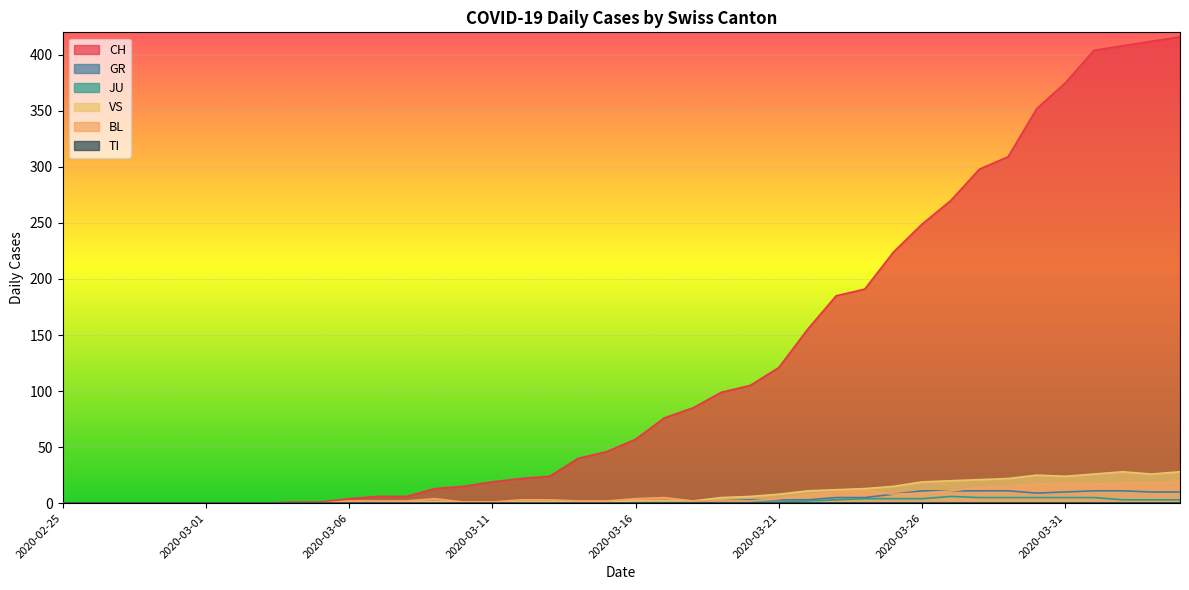

In VS, how many points are lower than both neighbors (excluding endpoints)?

2